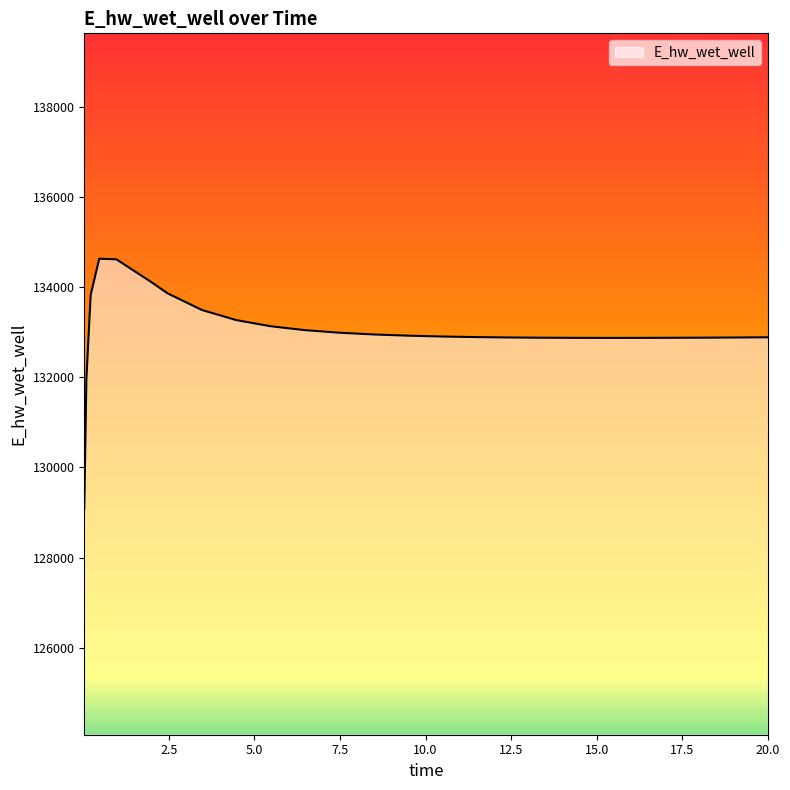

What is the greatest value displayed?

134628.0